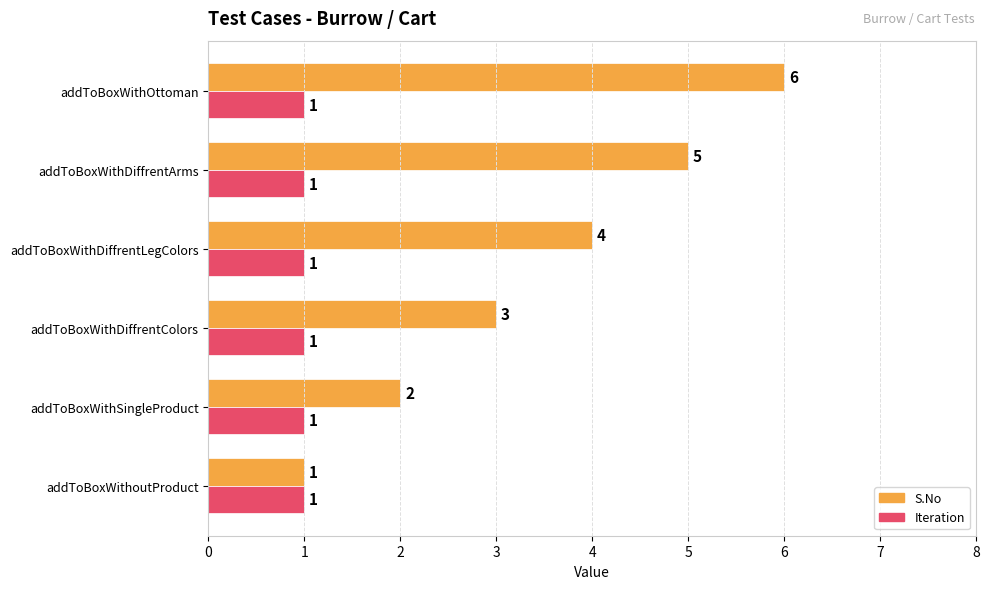

What is the total value across all series at addToBoxWithSingleProduct?

3